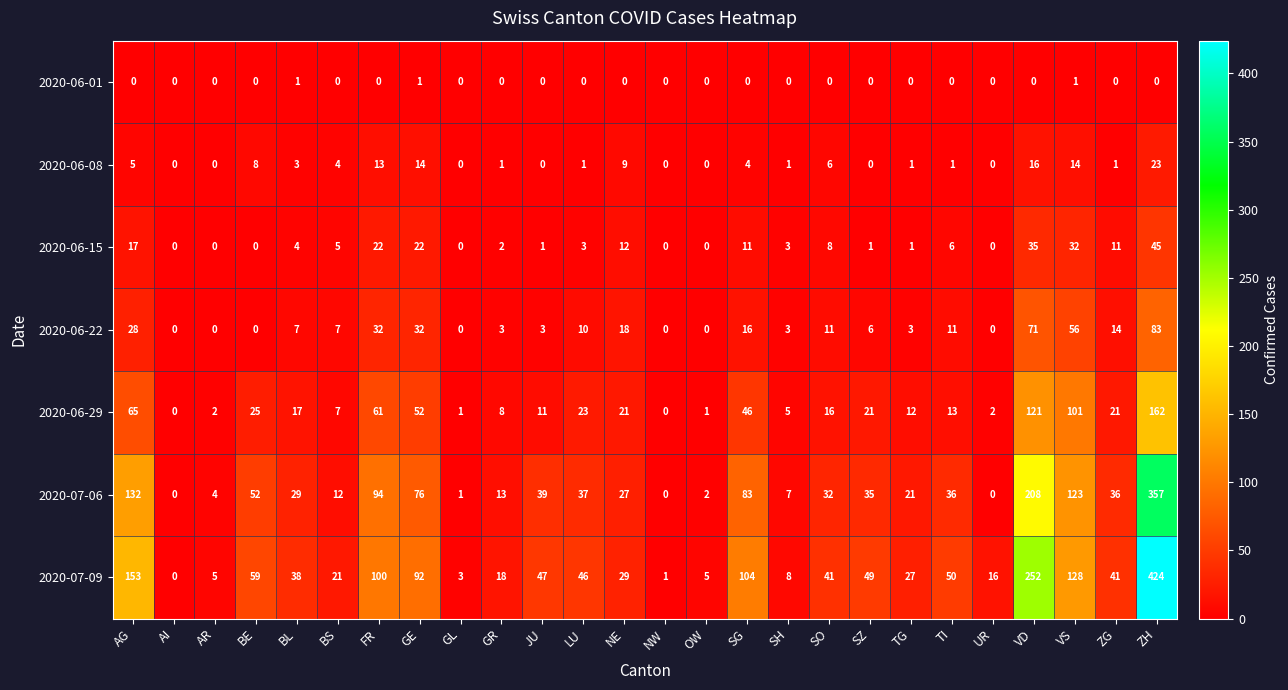

Count the number of data series in this chart.

7